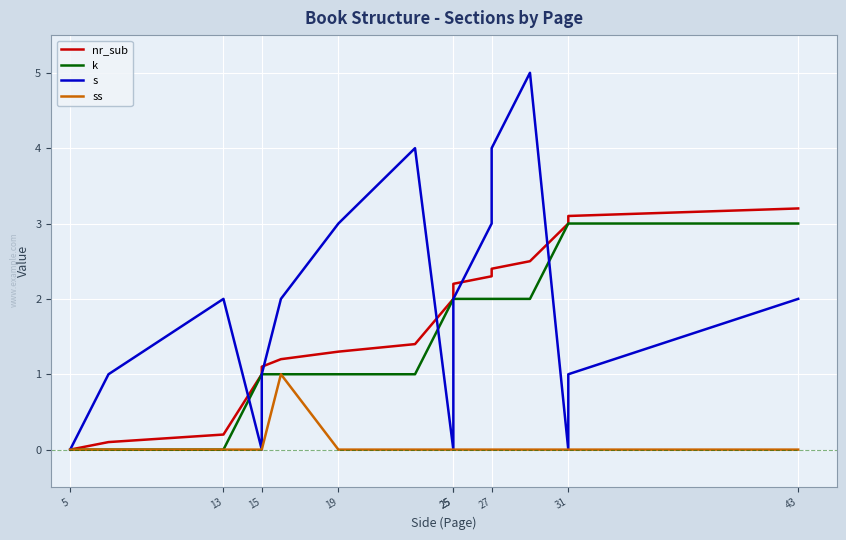

Which series changed the most between 25 and 25?

s